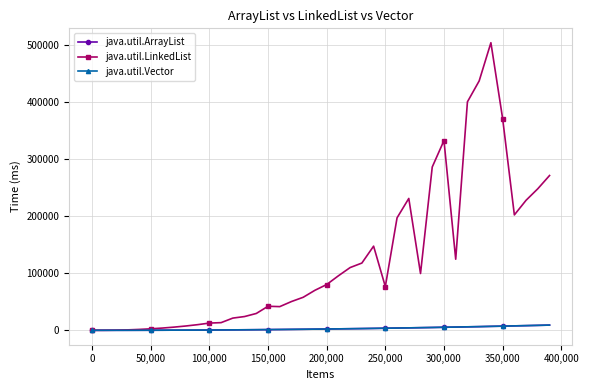

What is the maximum value shown in the chart?

503480